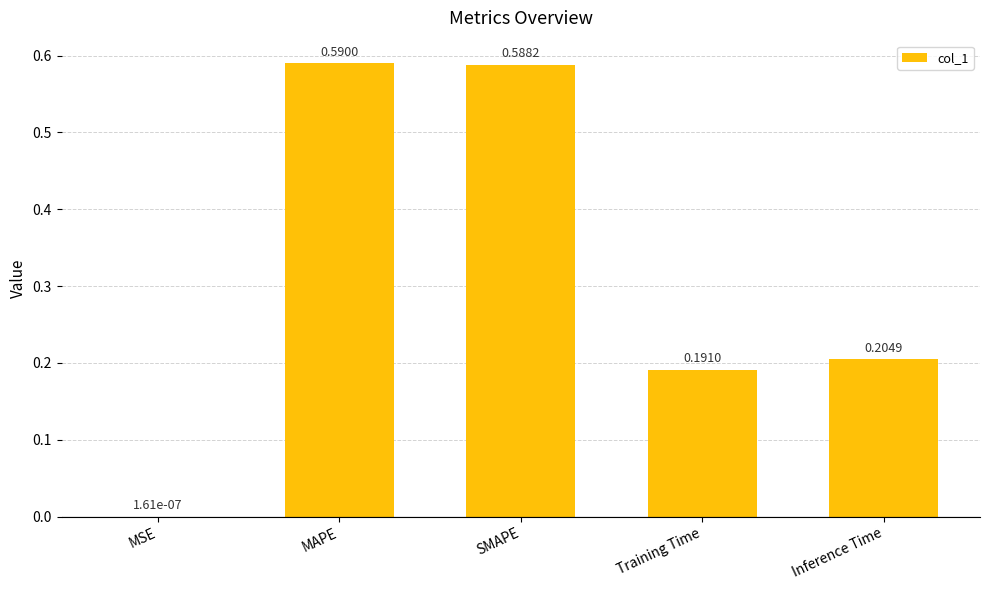

Which label corresponds to the largest value in the chart?

MAPE